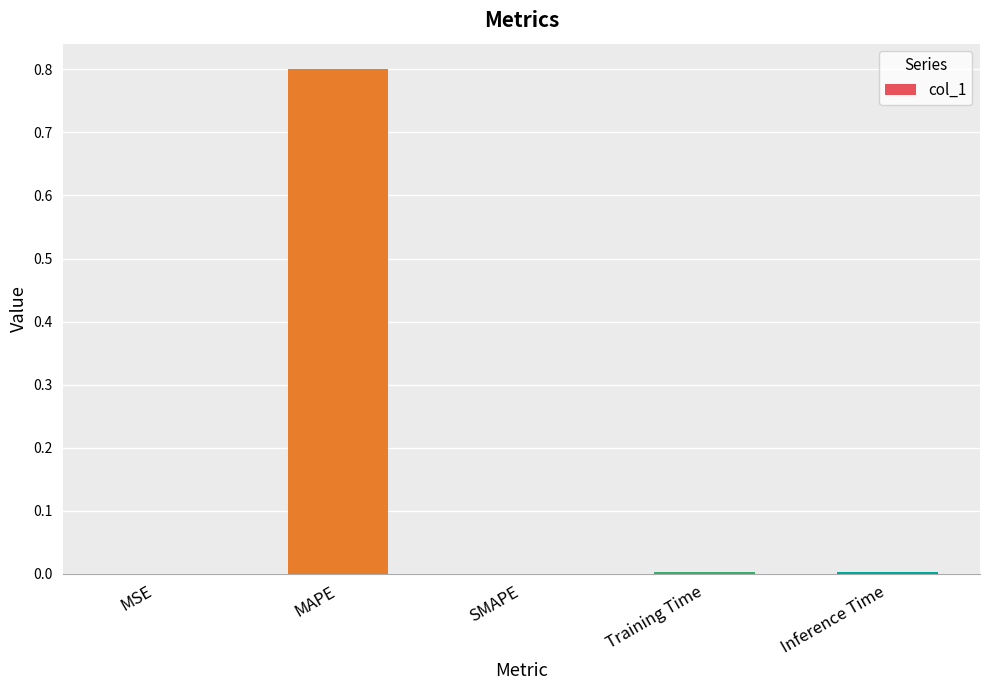

Is it true that the value at Training Time is 0.0?

True